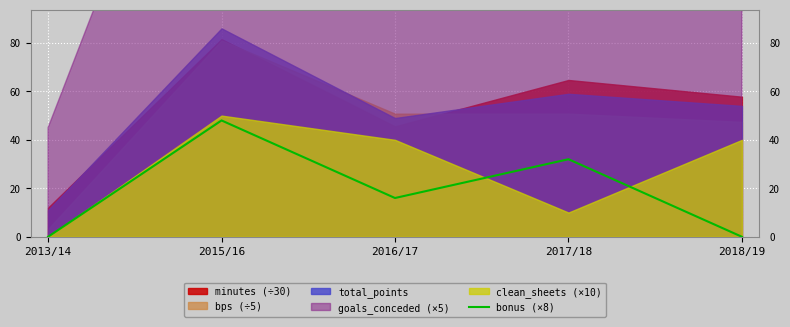

What is the label of the 5th point from the left?

2018/19